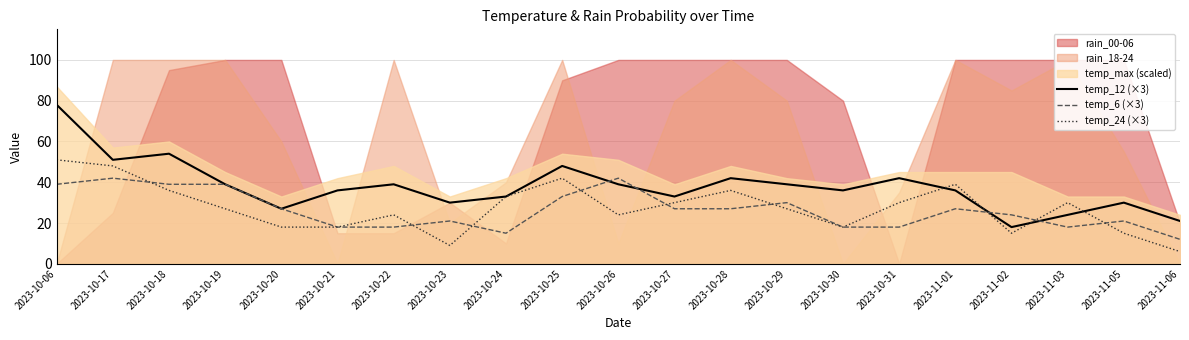

Which category has the highest value in the temp_24 (×3) series?

2023-10-06